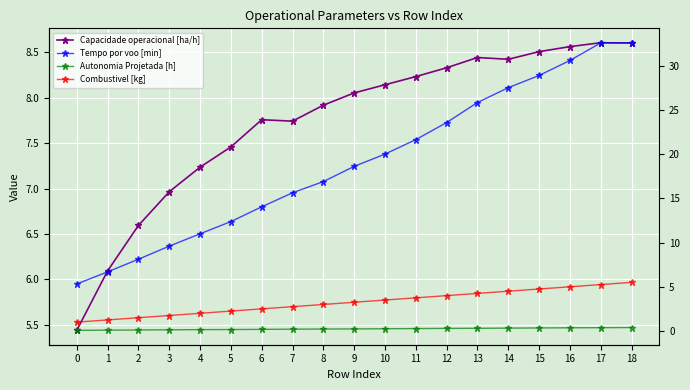

The Autonomia Projetada [h] series shows 0.4 at 16. True or false?

True